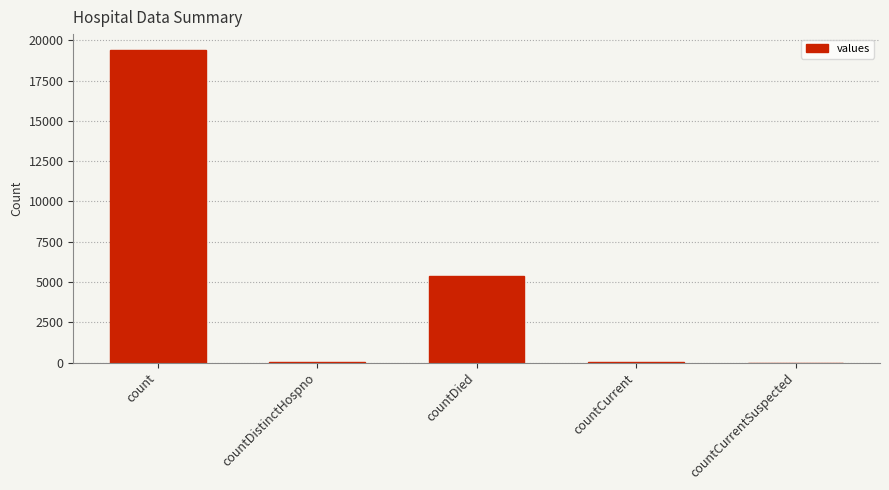

Which has a higher value, count or countDied?

count